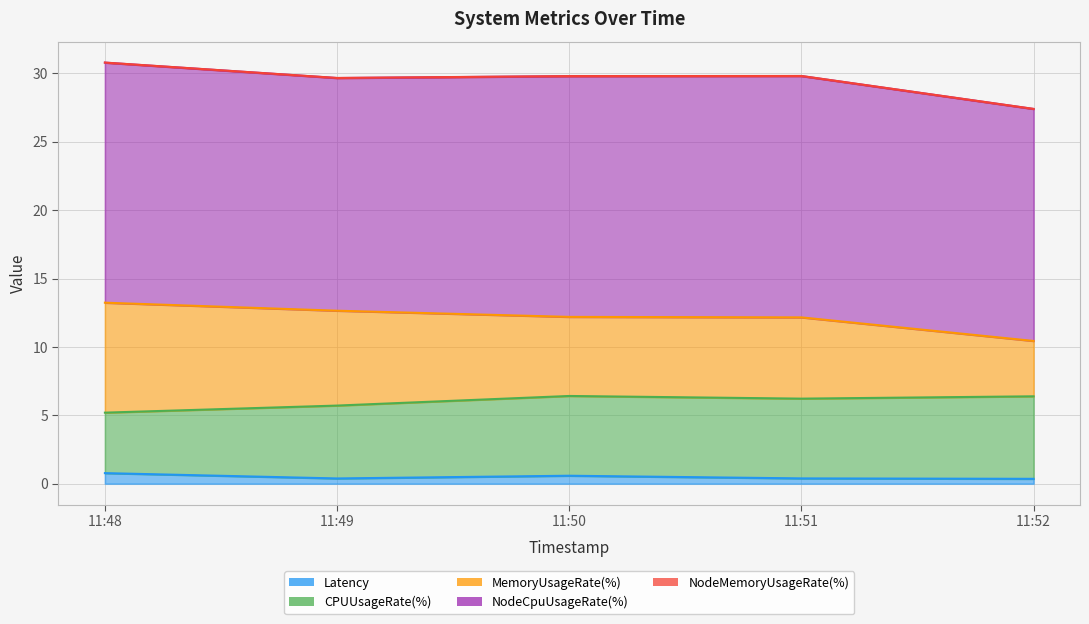

Between 1695469704 and 1695469944, which series saw the biggest shift?

MemoryUsageRate(%)